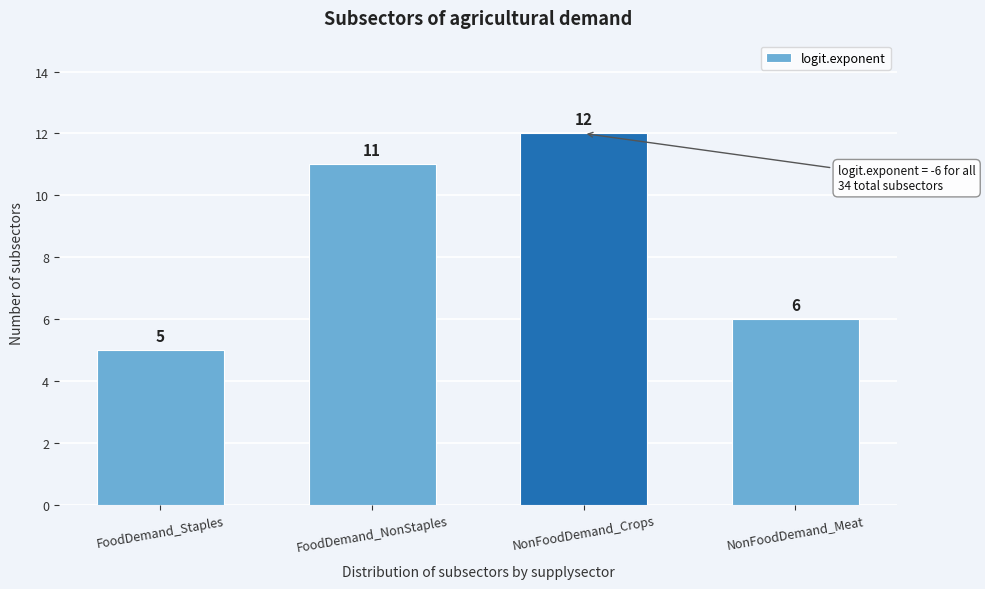

Reading left to right, transcribe all the data shown in this chart.

5	11	12	6